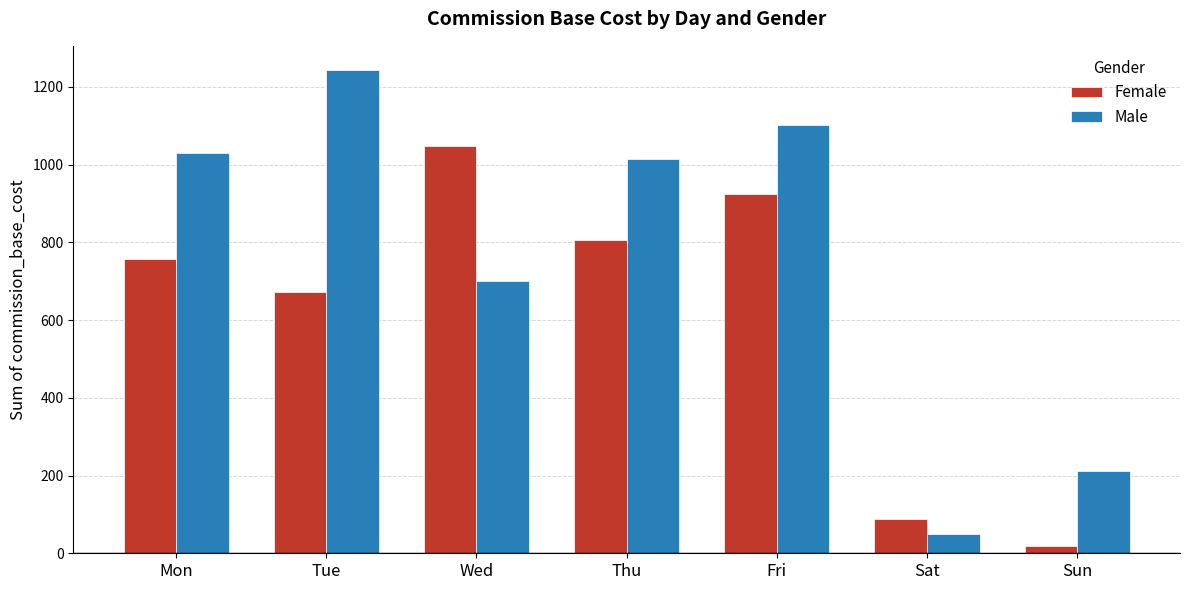

Is it true that Male equals 1029.6 at Mon?

True